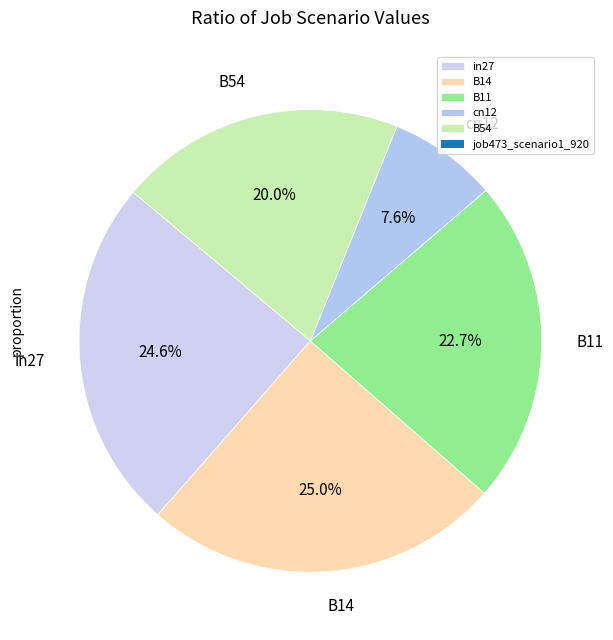

Which slice is the smallest?

cn12